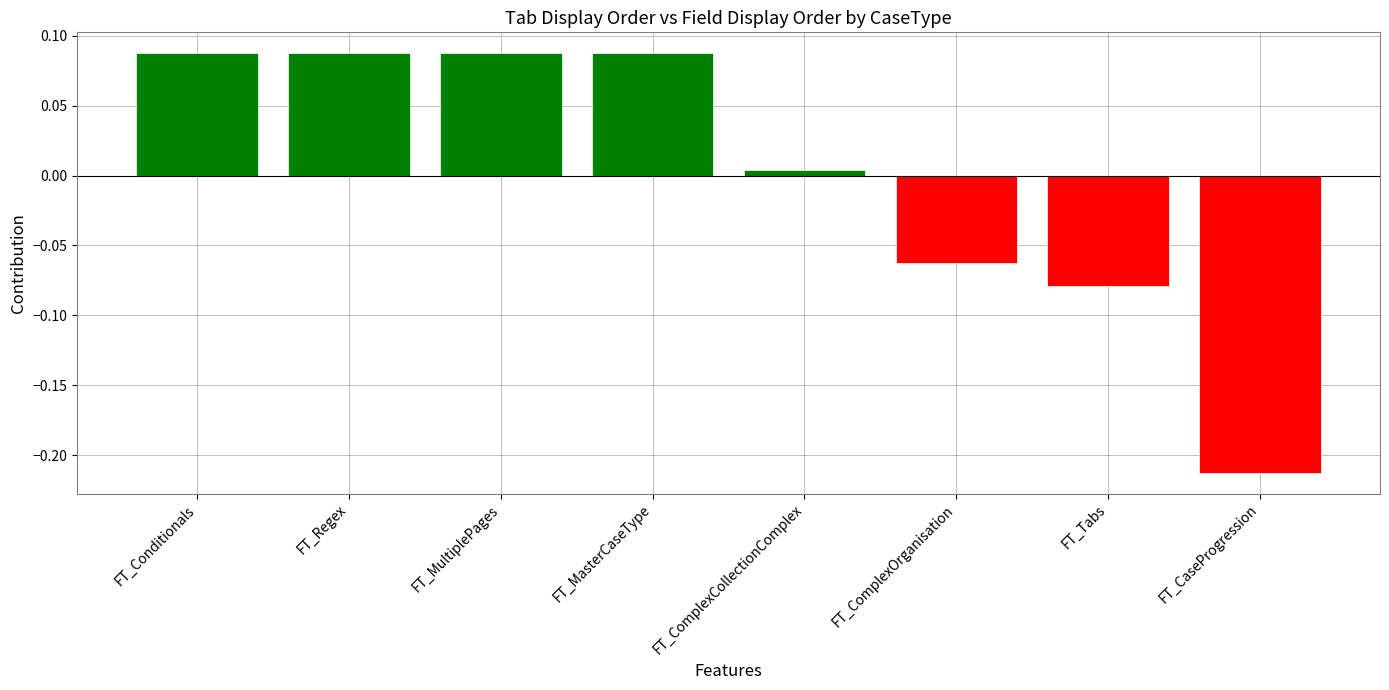

What is the difference between the values at FT_MultiplePages and FT_Tabs?

0.2